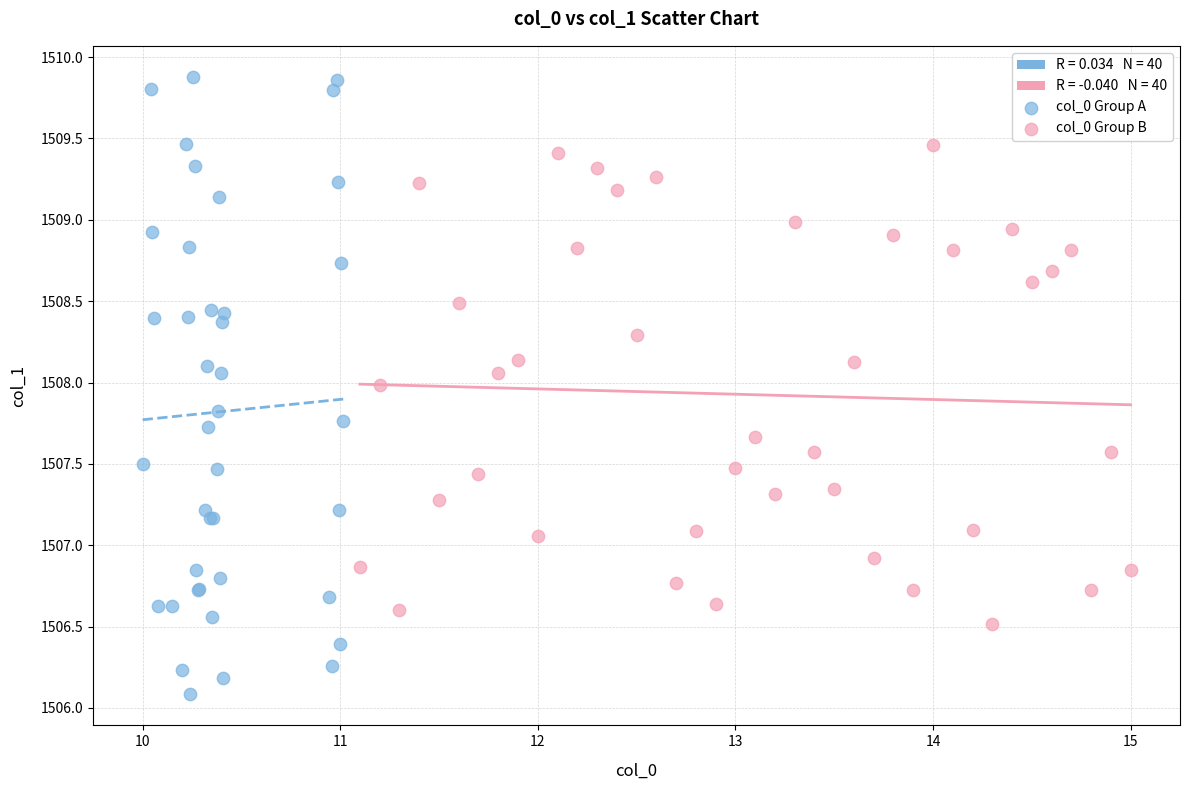

Which series has the widest spread of Y values?

col_0 Group A